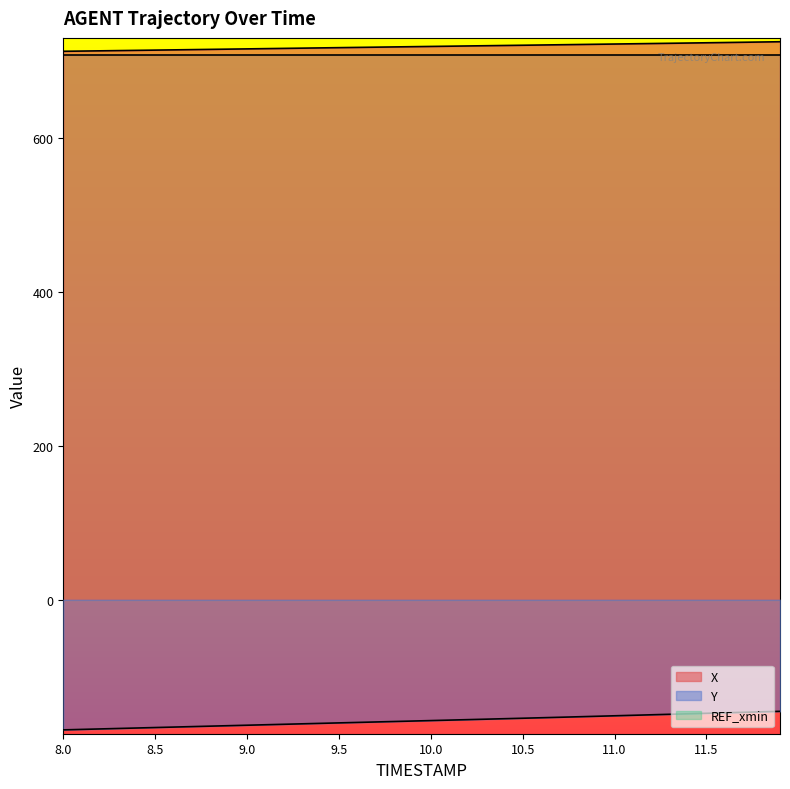

True or false: X and Y cross at least once.

False